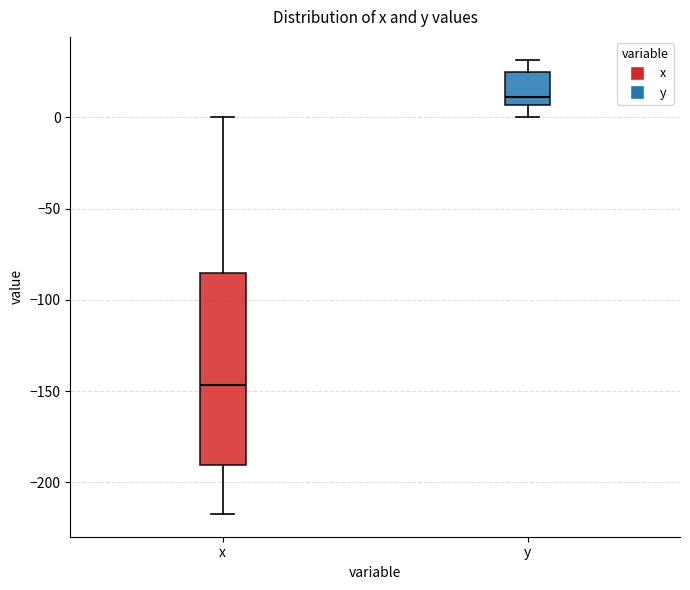

Reading left to right, read every box against the y-axis: the position of its median line, the range the box covers, and the ends of its whiskers. The values are not printed on the chart, so give them approximately, as read against the axis.

x: median -145, box -190 to -85, whiskers -215 to 0
y: median 10, box 5 to 25, whiskers 0 to 30